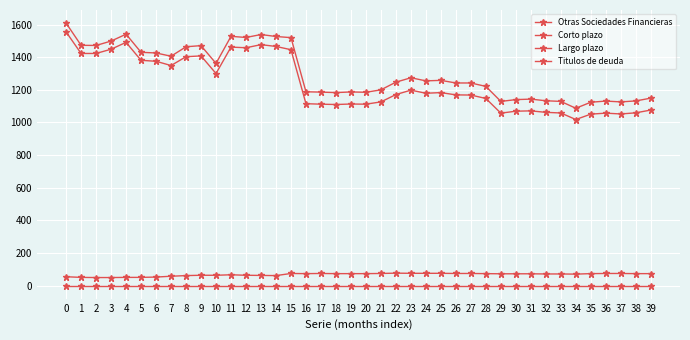

Reading left to right, list all the values displayed in this chart.

Otras Sociedades Financieras: 0=1609	1=1473	2=1472	3=1499	4=1541	5=1430	6=1426	7=1406	8=1464	9=1471	10=1362	11=1528	12=1521	13=1539	14=1527	15=1520	16=1188	17=1186	18=1183	19=1187	20=1185	21=1200	22=1247	23=1274	24=1255	25=1258	26=1242	27=1242	28=1221	29=1129	30=1140	31=1143	32=1133	33=1129	34=1087	35=1124	36=1131	37=1126	38=1132	39=1149
Corto plazo: 0=54	1=50	2=49	3=49	4=50	5=50	6=52	7=57	8=61	9=63	10=63	11=66	12=63	13=62	14=61	15=74	16=73	17=74	18=73	19=73	20=73	21=74	22=76	23=75	24=75	25=75	26=74	27=74	28=73	29=72	30=72	31=72	32=71	33=71	34=70	35=73	36=74	37=74	38=73	39=73
Largo plazo: 0=1555	1=1423	2=1423	3=1449	4=1491	5=1381	6=1375	7=1349	8=1403	9=1408	10=1300	11=1462	12=1458	13=1477	14=1466	15=1446	16=1115	17=1112	18=1110	19=1113	20=1112	21=1126	22=1171	23=1198	24=1179	25=1183	26=1169	27=1168	28=1147	29=1057	30=1069	31=1071	32=1062	33=1058	34=1018	35=1051	36=1057	37=1052	38=1059	39=1076
Titulos de deuda: 0=0	1=0	2=0	3=0	4=0	5=0	6=0	7=0	8=0	9=0	10=0	11=0	12=0	13=0	14=0	15=0	16=0	17=0	18=0	19=0	20=0	21=0	22=0	23=0	24=0	25=0	26=0	27=0	28=0	29=0	30=0	31=0	32=0	33=0	34=0	35=0	36=0	37=0	38=0	39=0